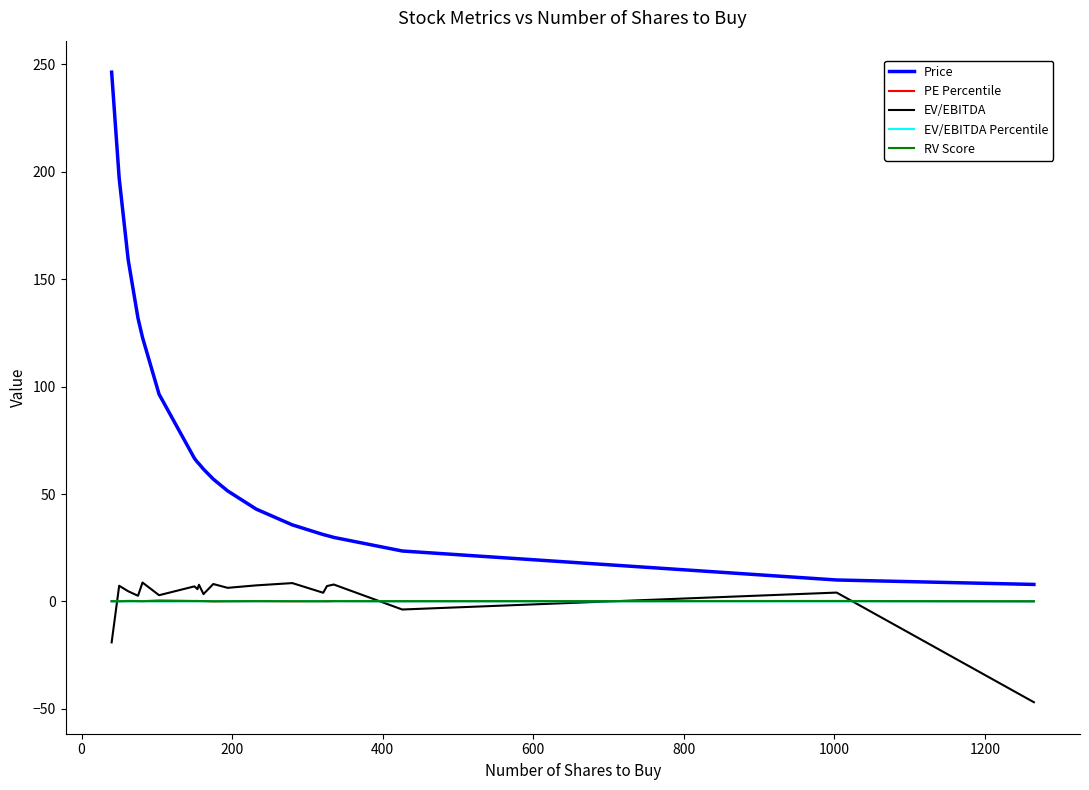

True or false: Price and RV Score intersect in this chart.

False